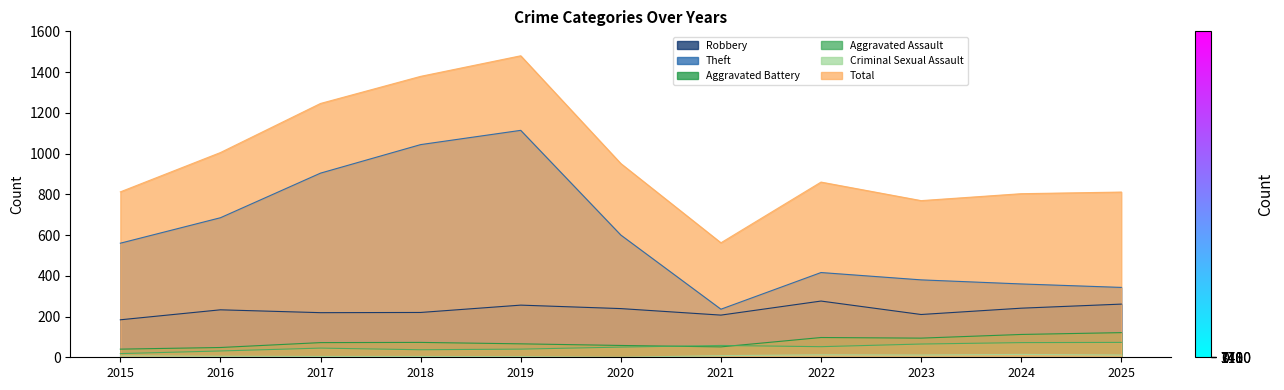

What is the value of the Robbery point at the 3rd from the left?

219